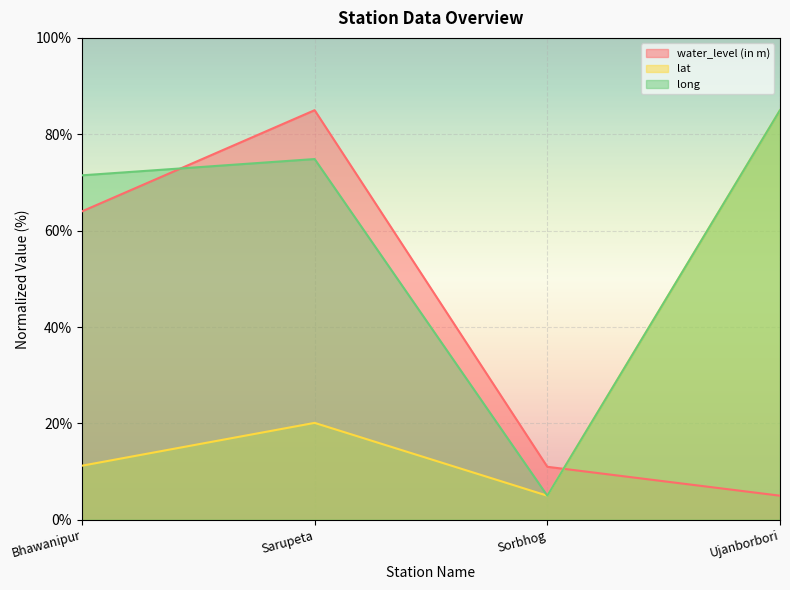

What position from the left is Sarupeta?

2